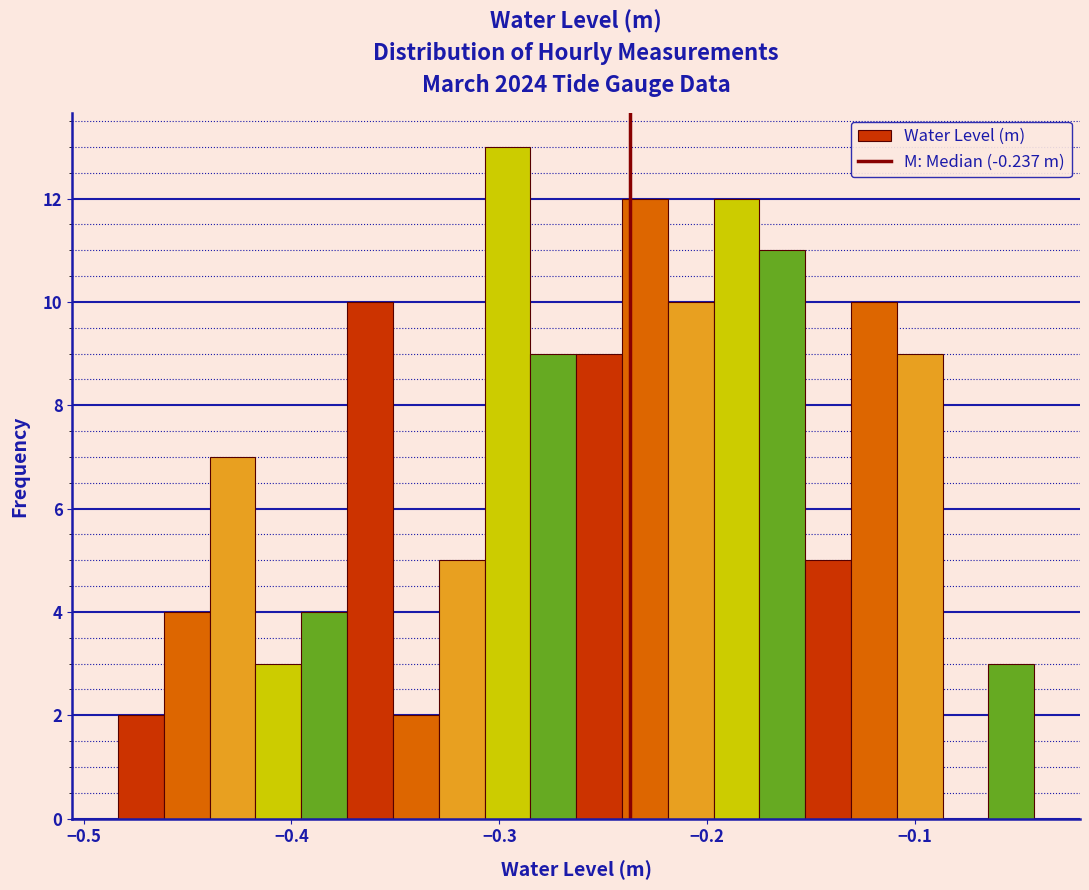

Around what value on the x-axis is the tallest bar? Give the approximate position of its centre, as read against the axis.

-0.30